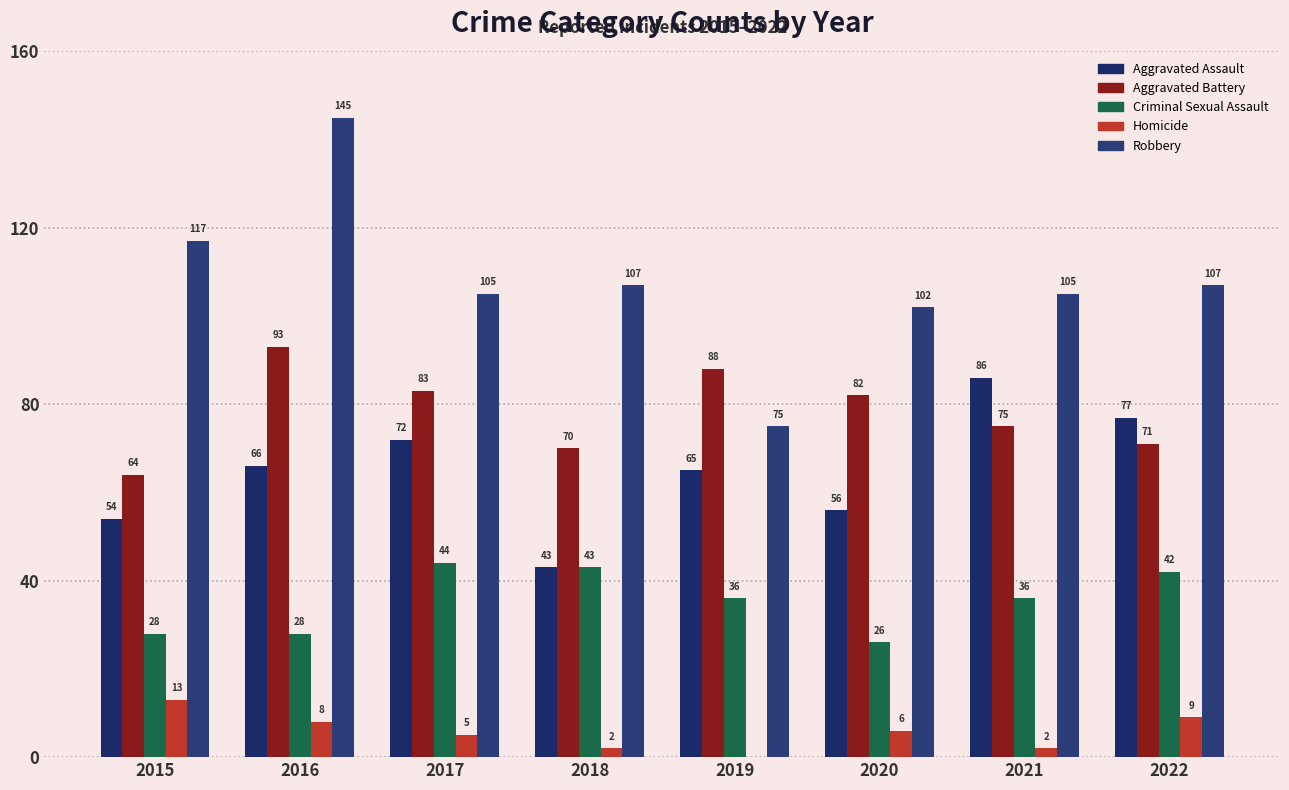

What is the value of the Aggravated Assault bar at the 7th from the left?

86